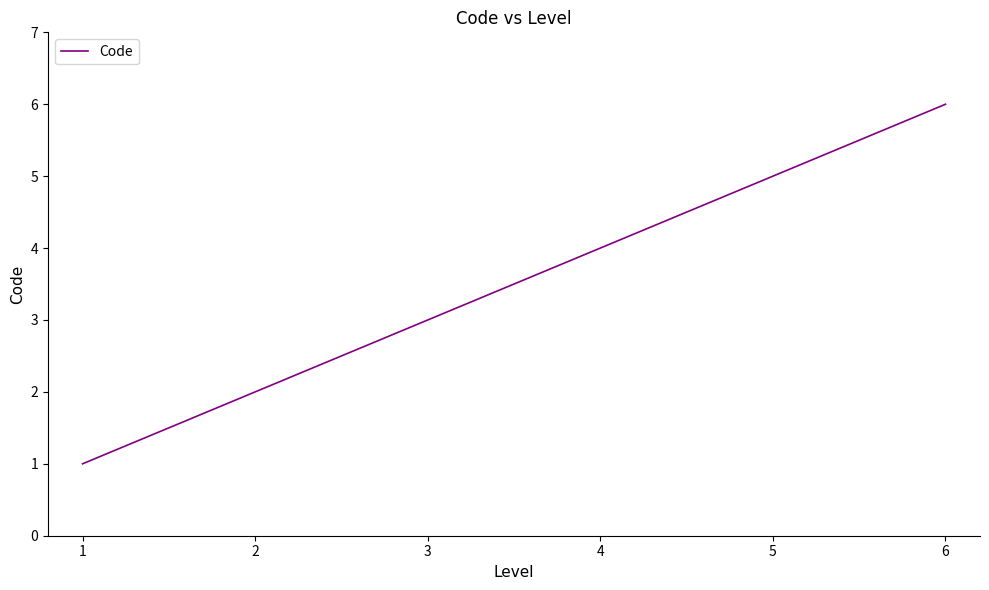

True or false: there are more than 0 points higher than both neighbors.

False